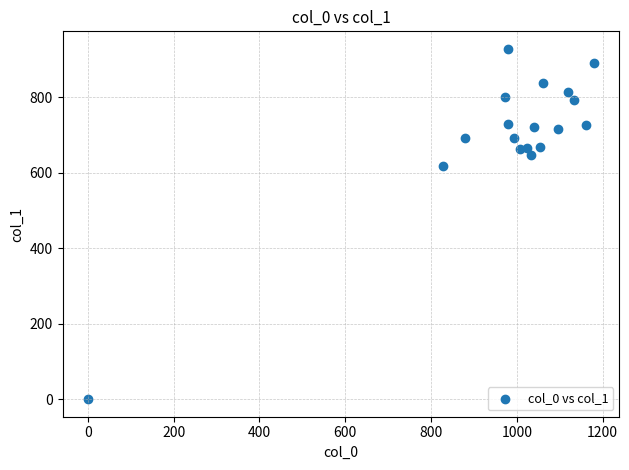

What Y value in the scatter plot is closest to 464?

617.6